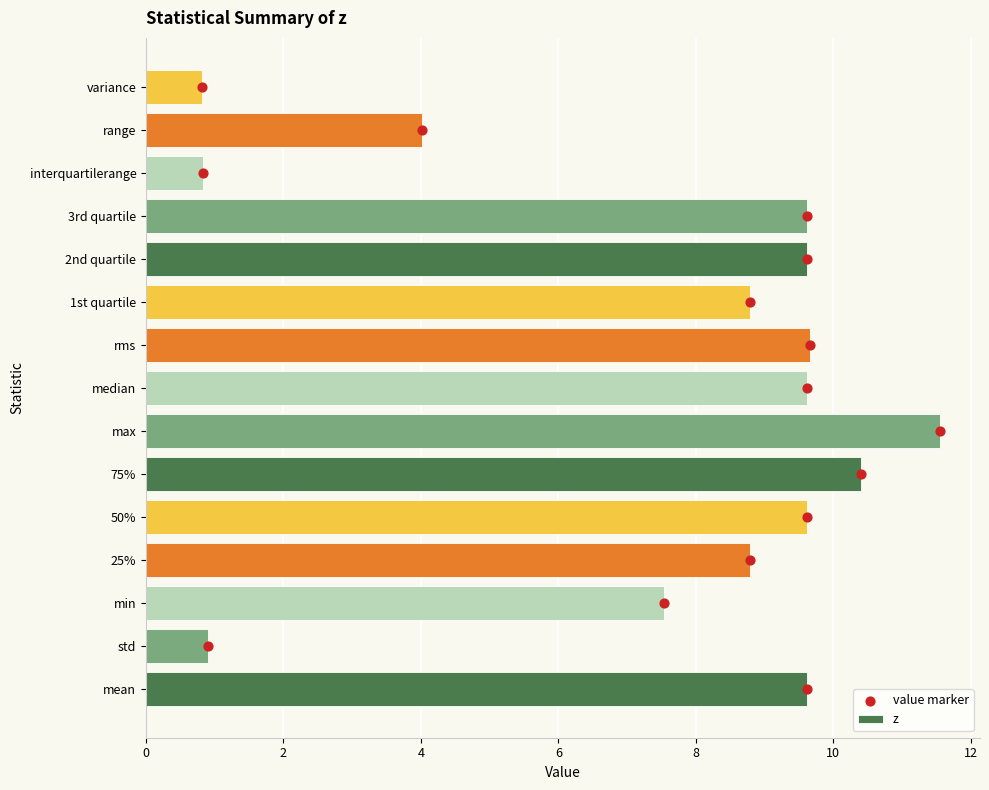

Which series reaches the maximum Y coordinate?

value marker